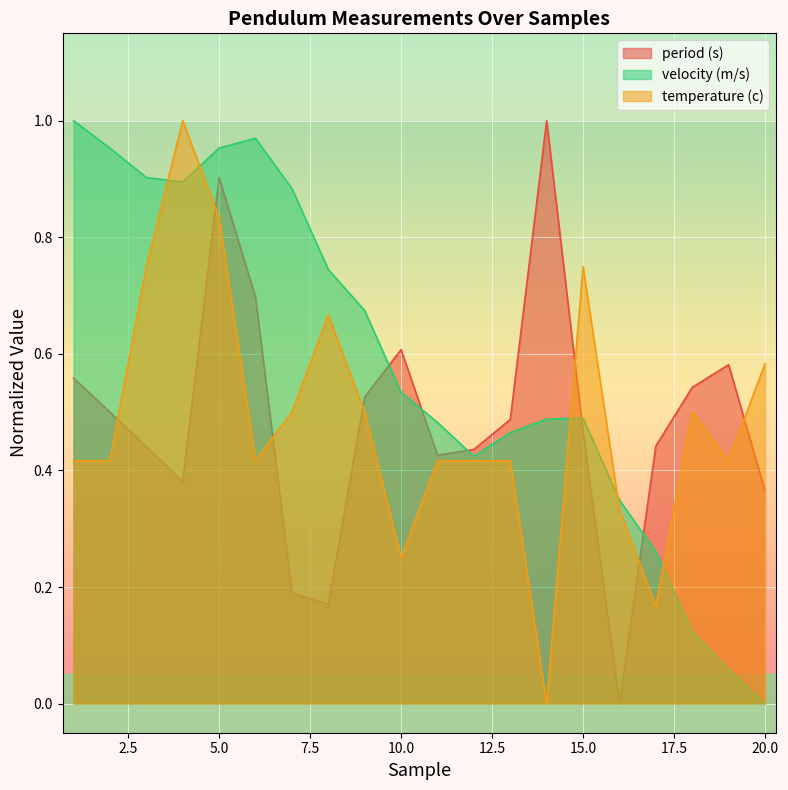

What is the value of the velocity (m/s) point at the 13th from the left?

0.5